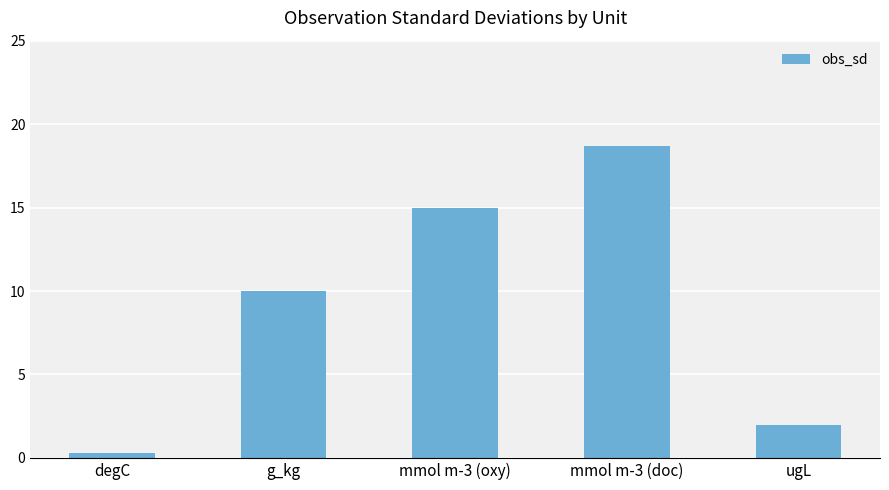

What is the smallest value displayed?

0.3